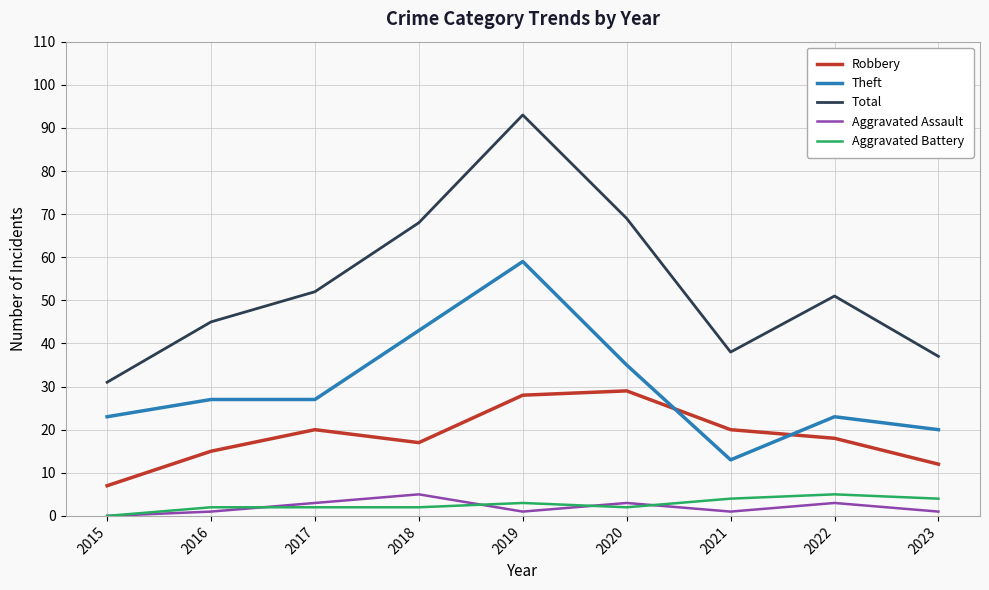

At which label is Theft closest to 36?

2020